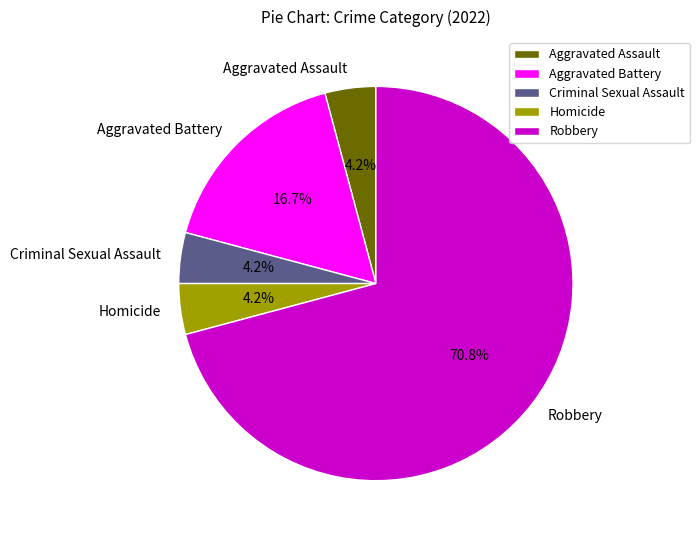

What percentage is the Robbery slice, to the nearest percent?

71%